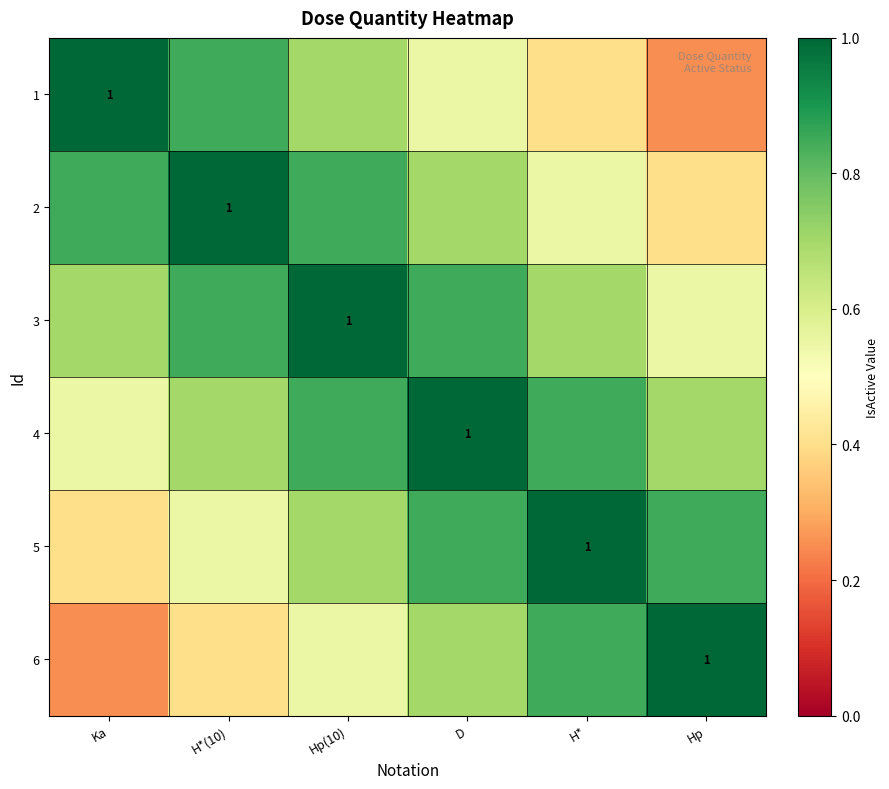

At how many categories does at least one series exceed 0?

6